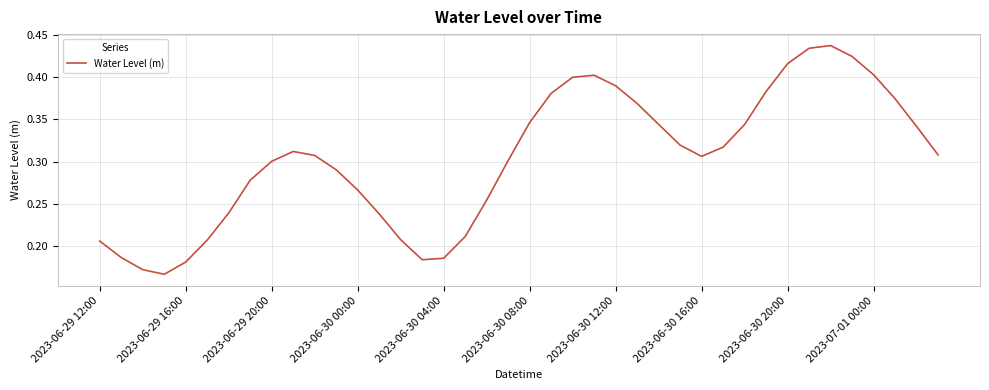

How many lines are shown in the chart?

1